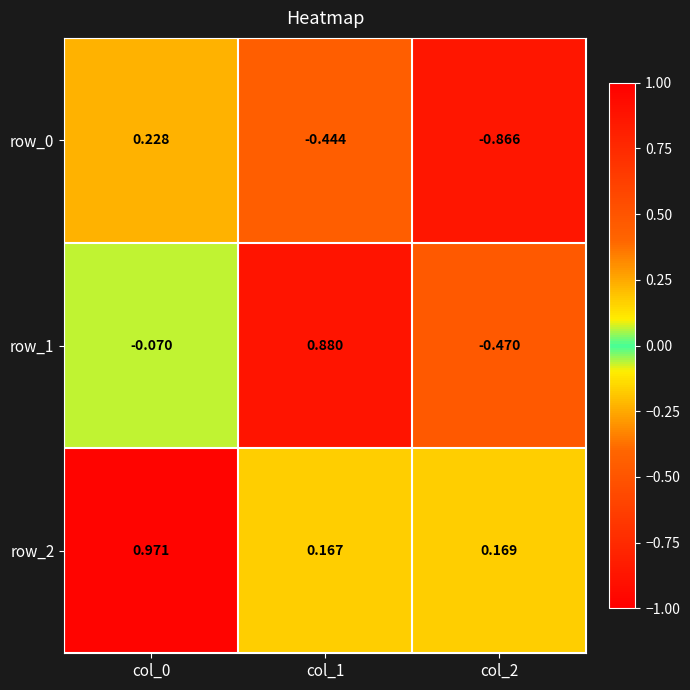

Which series has the largest range (max minus min)?

row_1